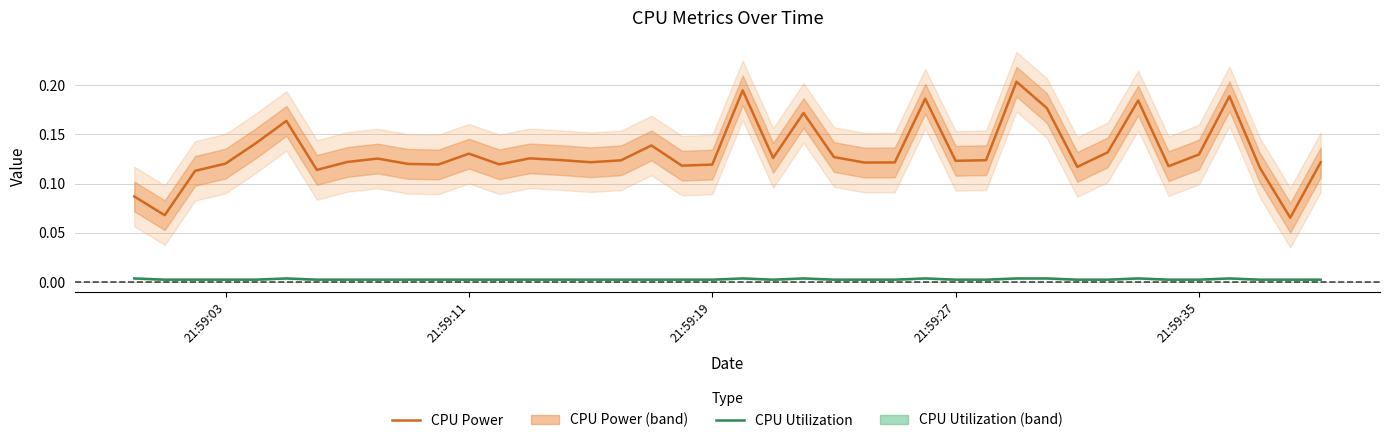

True or false: CPU Utilization and CPU Power intersect in this chart.

False